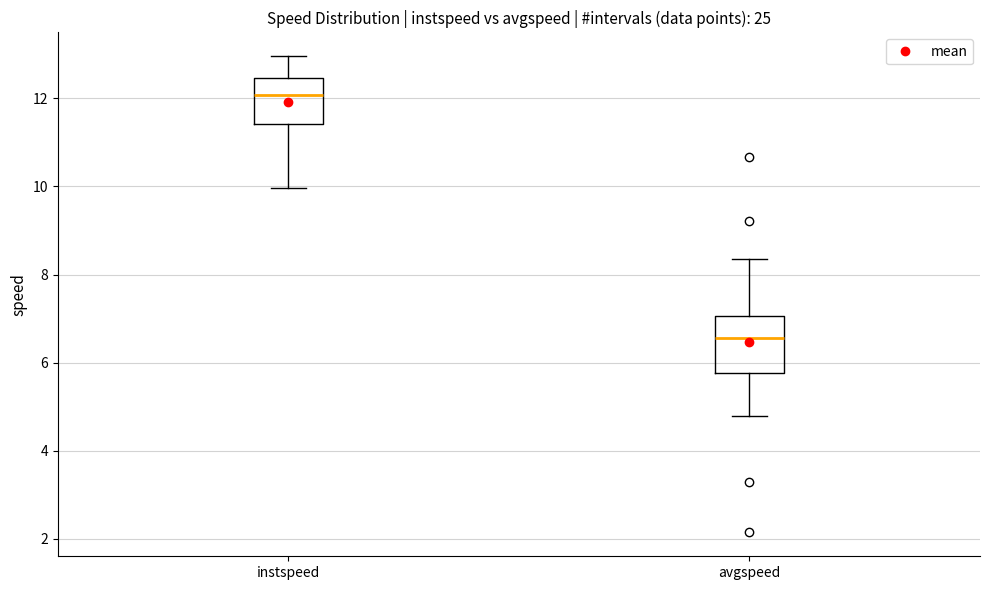

Reading left to right, transcribe this box plot: for each box, give where its median line is, the range the box spans, and where its two whiskers end, as read against the y-axis. The values are not printed on the chart, so give them approximately, as read against the axis.

instspeed: median 12.0, box 11.4 to 12.4, whiskers 10.0 to 13.0
avgspeed: median 6.6, box 5.8 to 7.0, whiskers 4.8 to 8.4